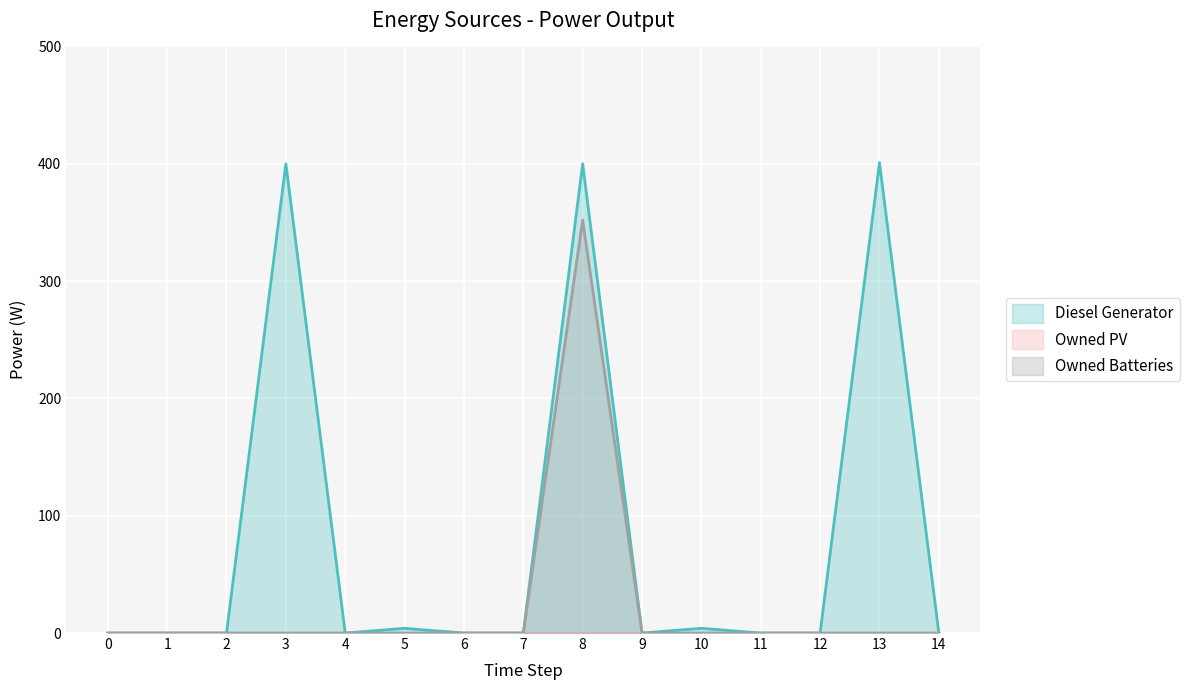

True or false: Diesel Generator and Owned Batteries intersect in this chart.

False